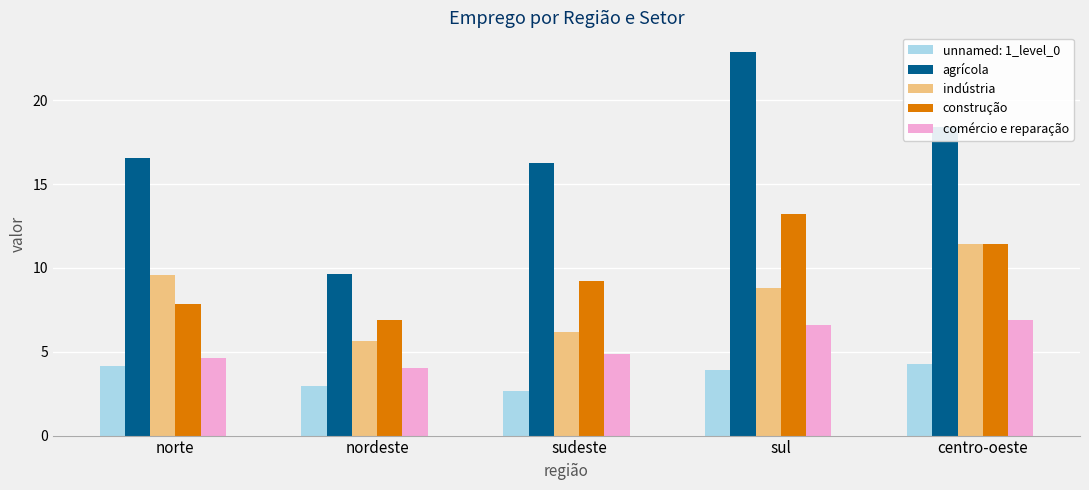

Which label corresponds to the largest value in the chart?

sul